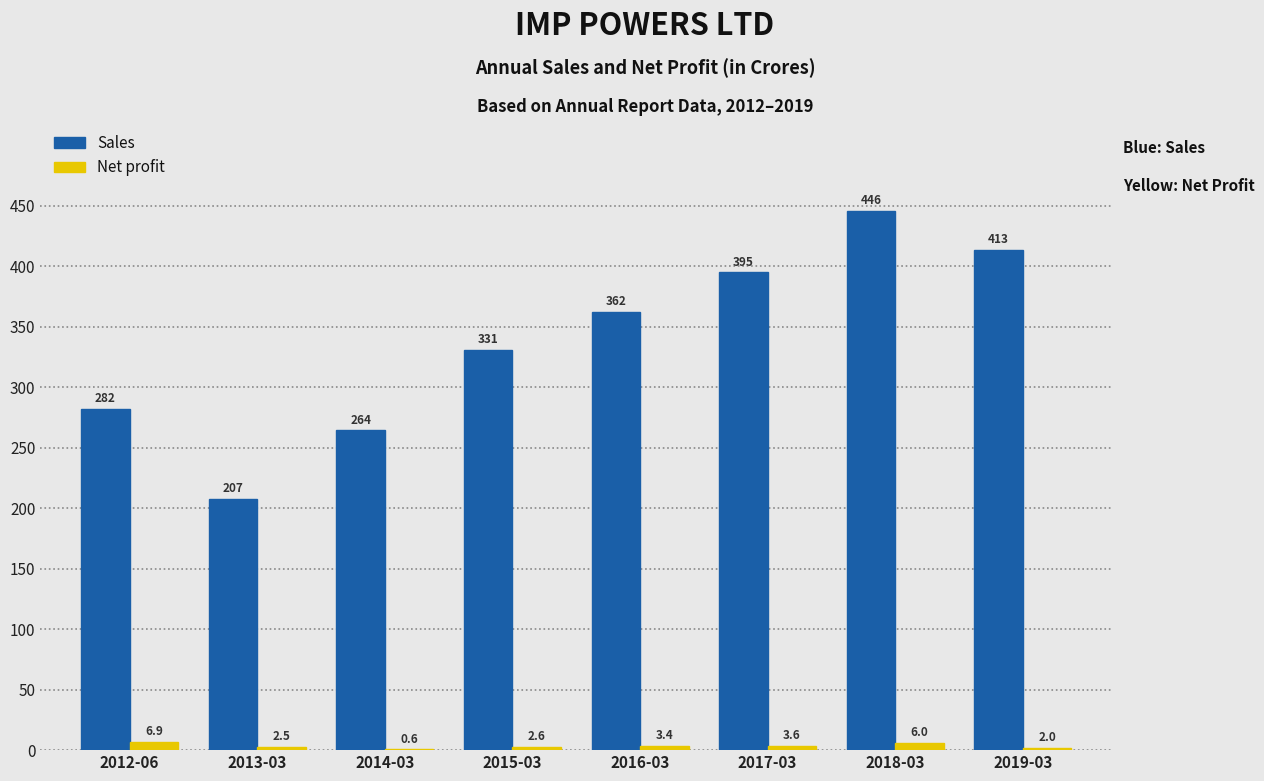

The Net profit series shows 0.6 at 2014-03. True or false?

True